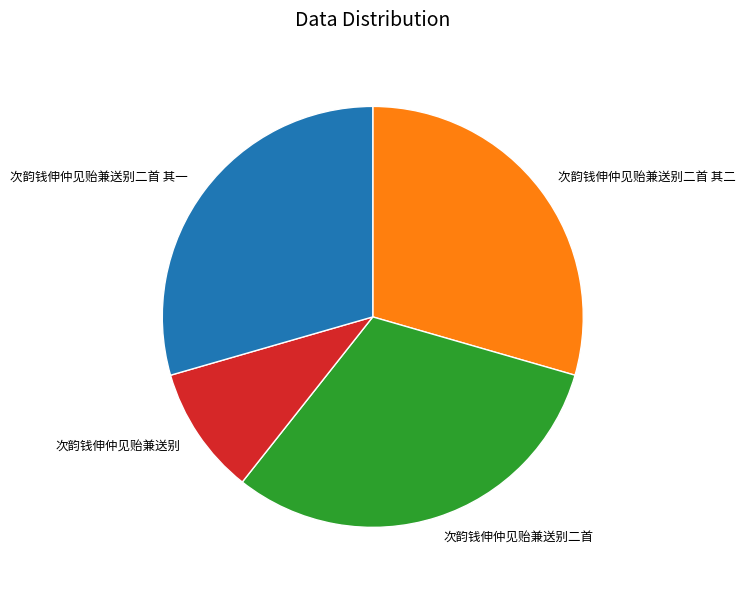

Approximately how many times larger is the value at 次韵钱伸仲见贻兼送别 compared to 次韵钱伸仲见贻兼送别二首 其一?

0.3